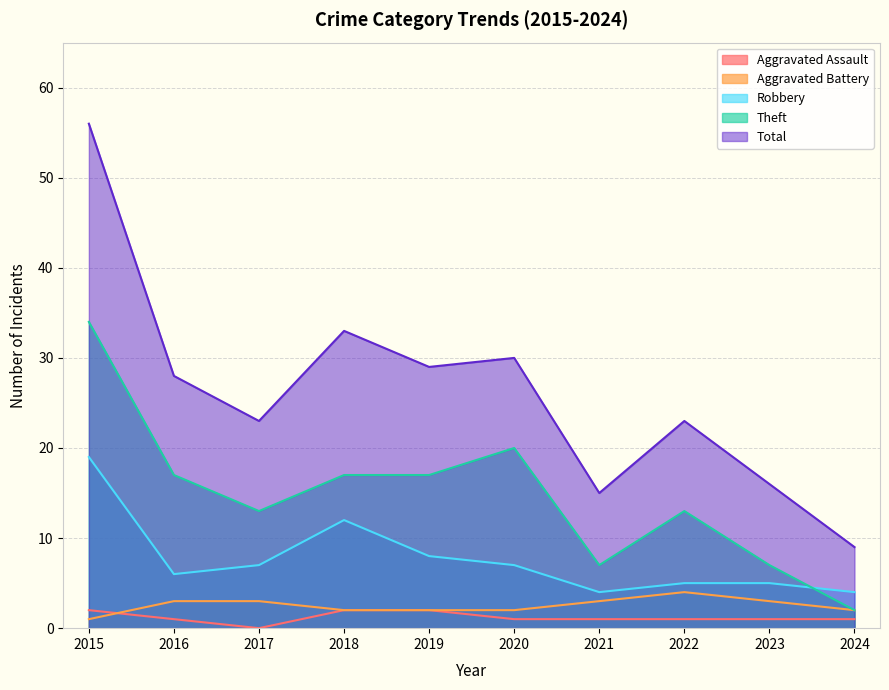

What is the difference between the second highest and minimum values in the Aggravated Assault series?

2